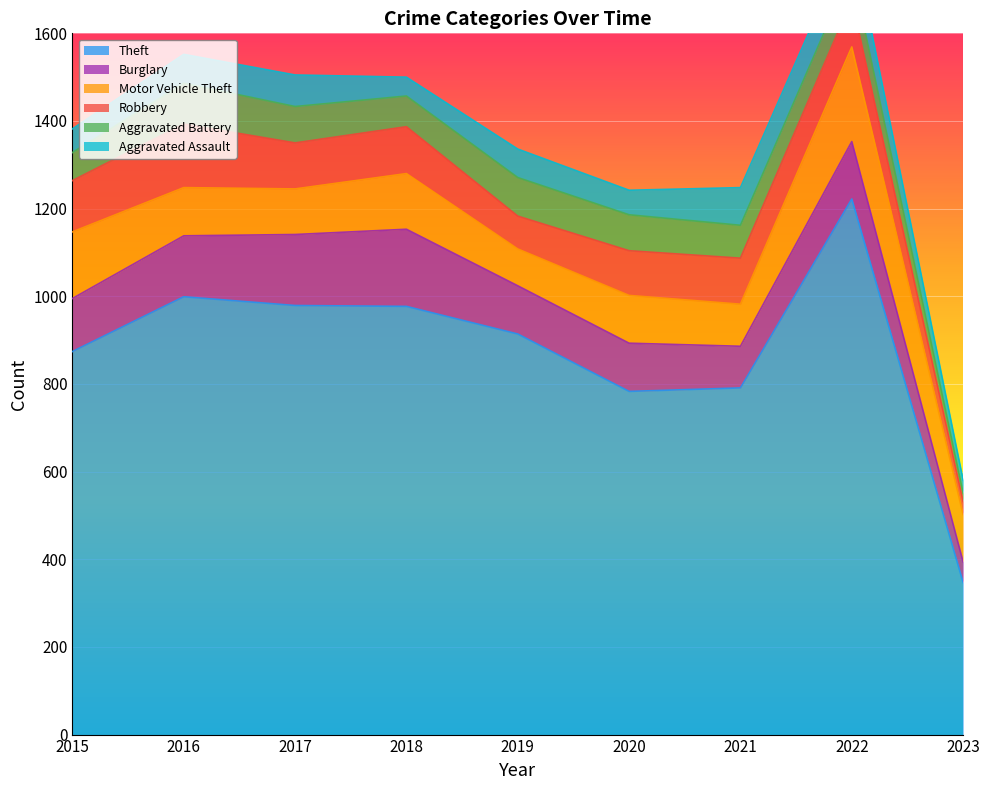

At which label does Burglary reach its peak?

2018